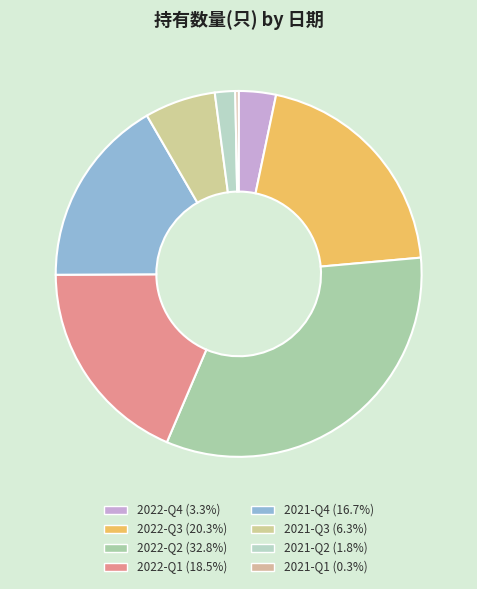

How many slices are in this pie chart?

8